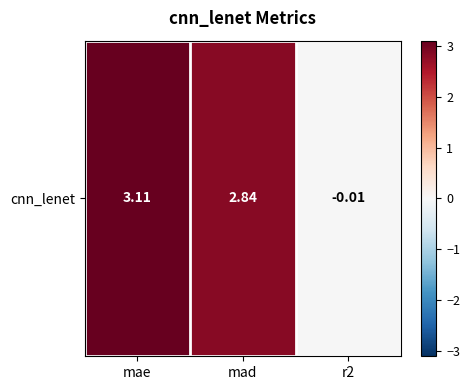

Reading left to right, list all the values displayed in this chart.

mae=3.1	mad=2.8	r2=-0.0